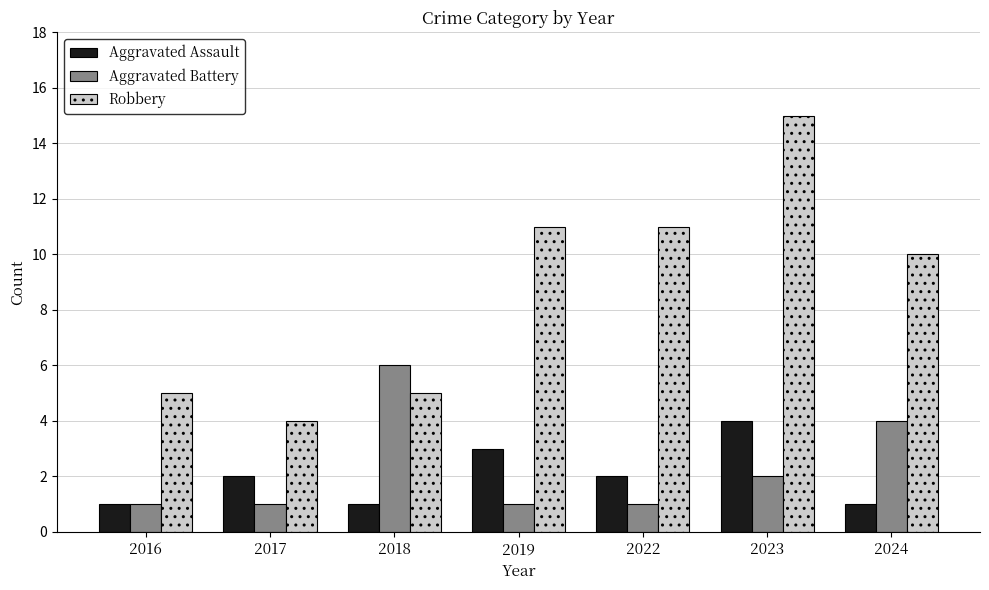

What is the value of the Aggravated Battery bar at the 4th from the left?

1